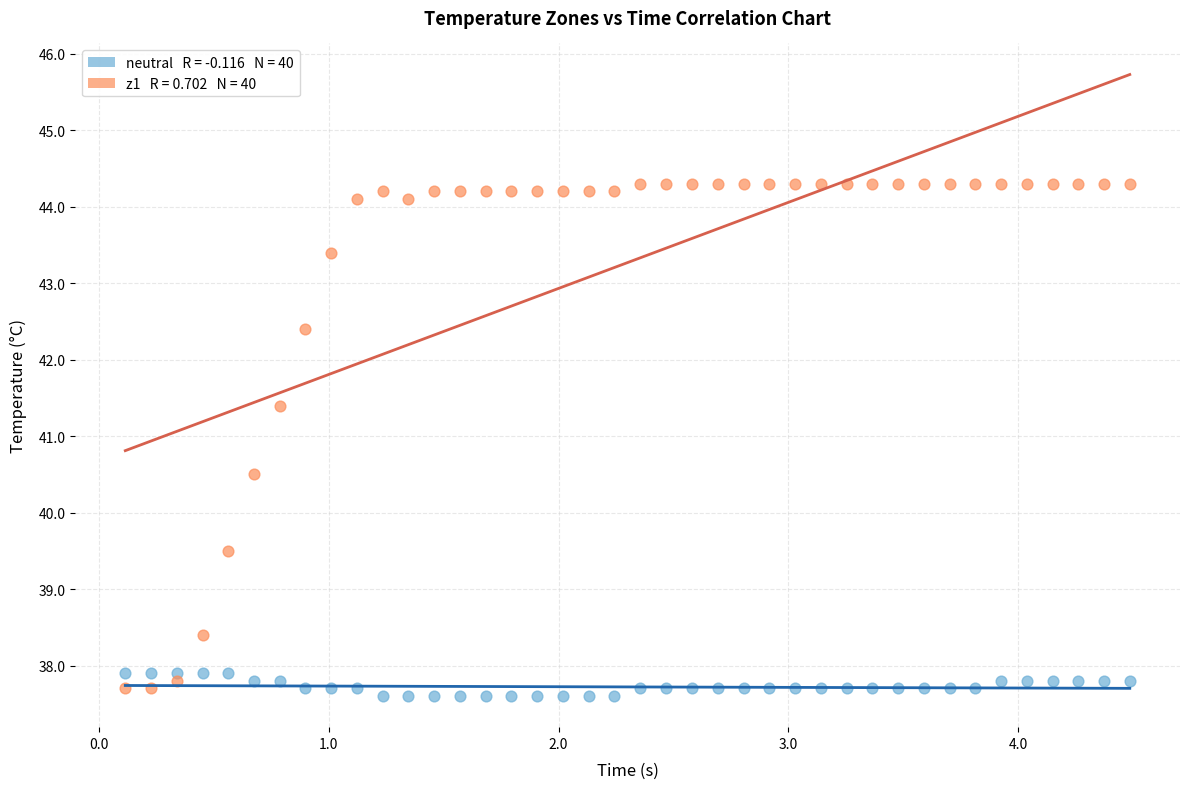

Across all data points, what is the range of X values (max minus min)?

4.4